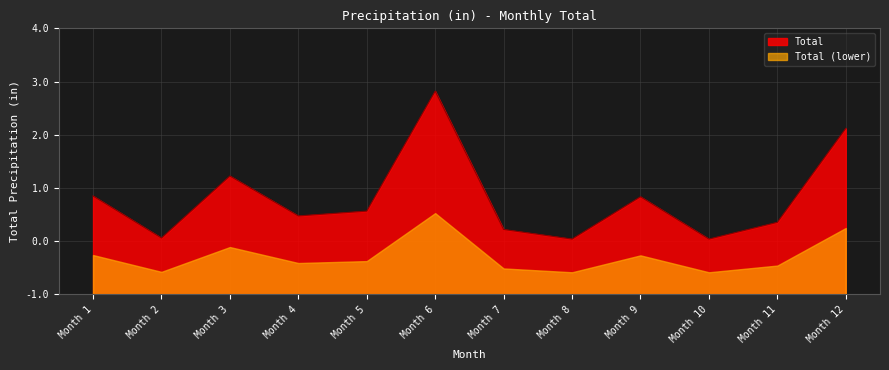

List the labels in order of value, smallest first.

Month 8, Month 10, Month 2, Month 7, Month 11, Month 4, Month 5, Month 9, Month 1, Month 3, Month 12, Month 6